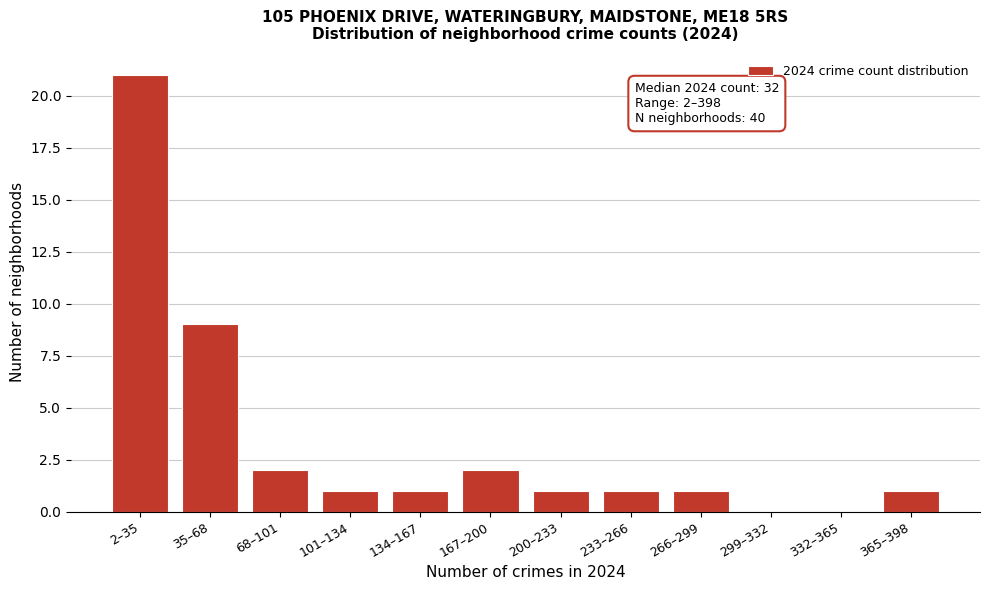

The chart shows a value of 1 at 101–134. True or false?

True